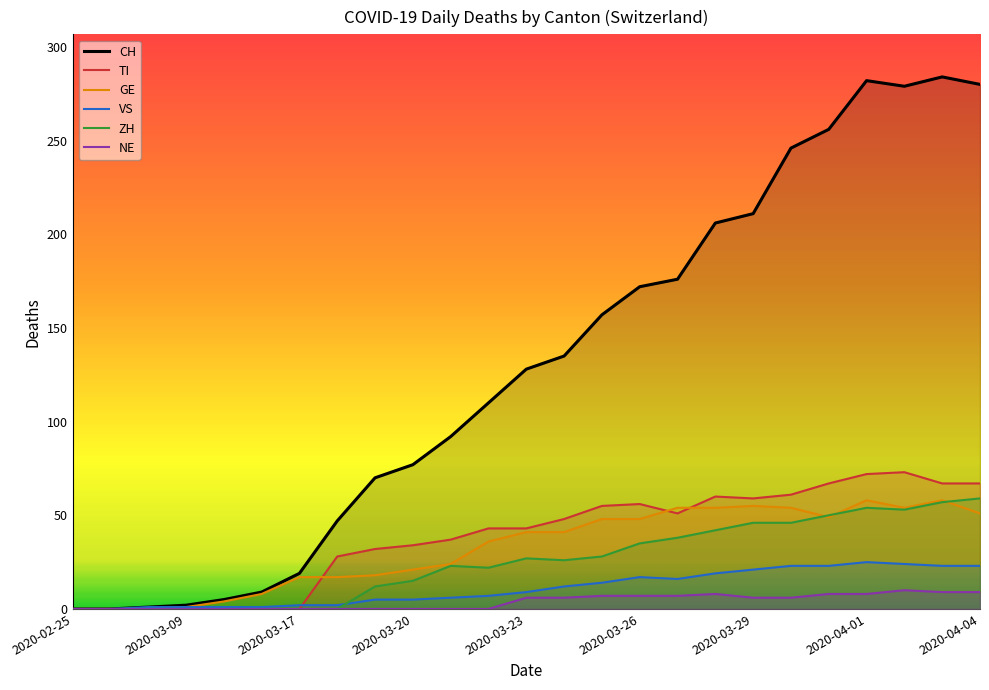

What is the spread (max minus min) of values at 19?

240